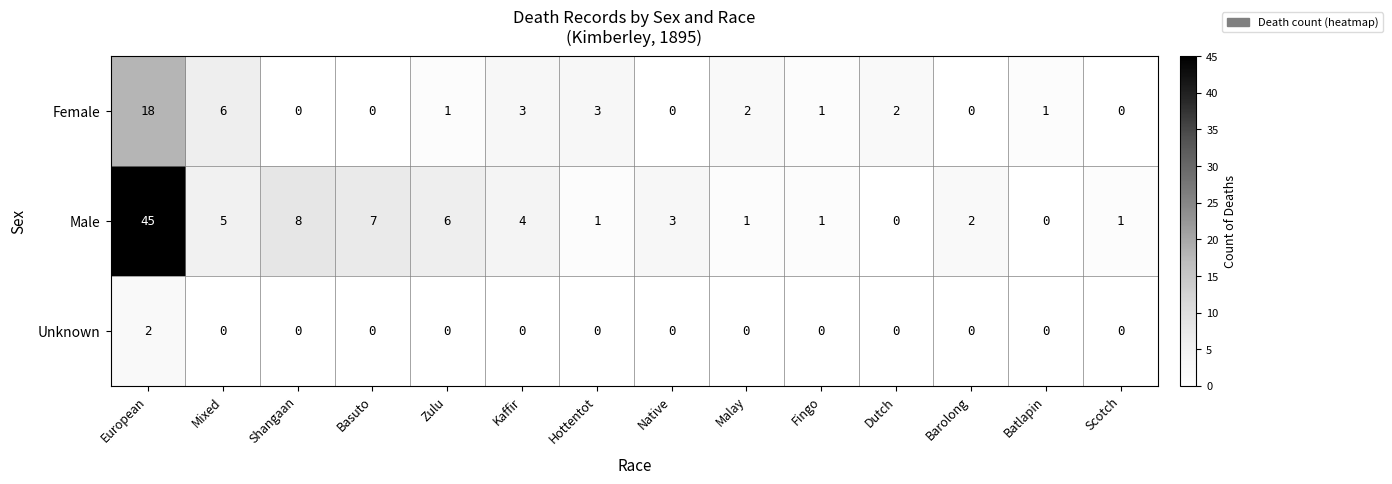

Which series changed the most between Basuto and Scotch?

Male